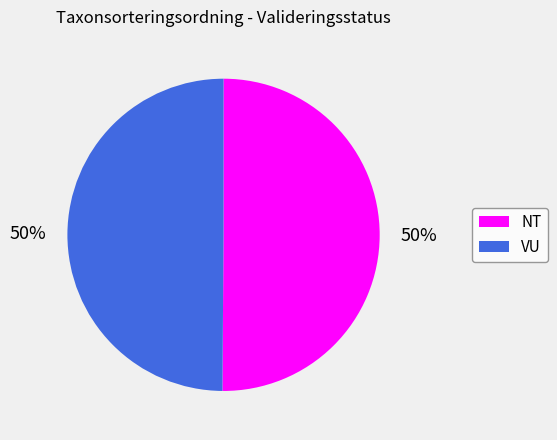

True or false: NT accounts for 50% of the total.

True